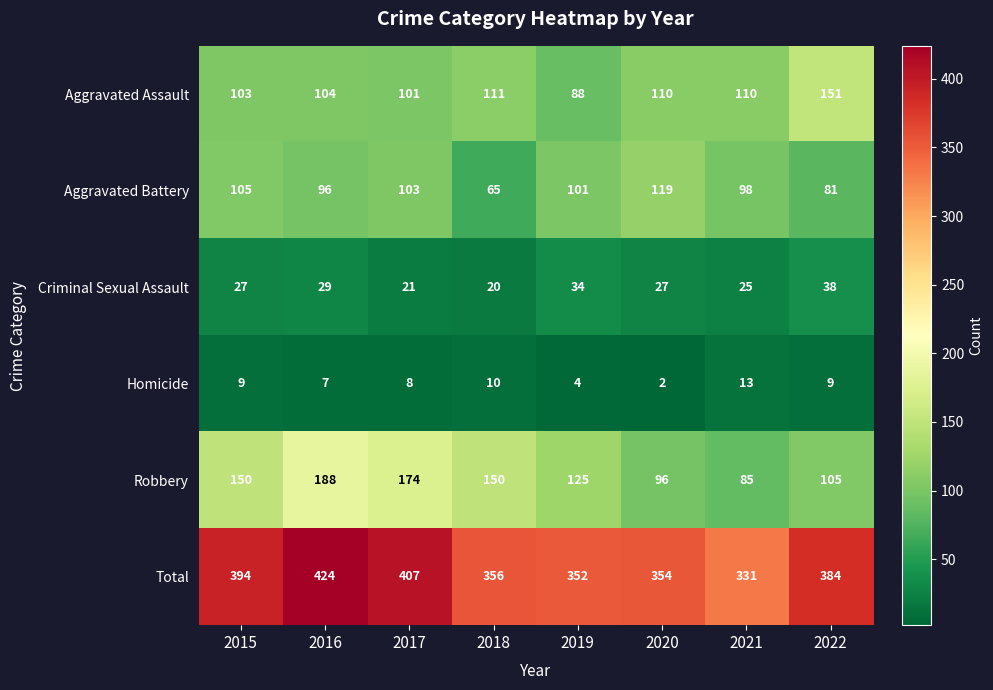

What is the difference between the maximum and second lowest values in the Total series?

72